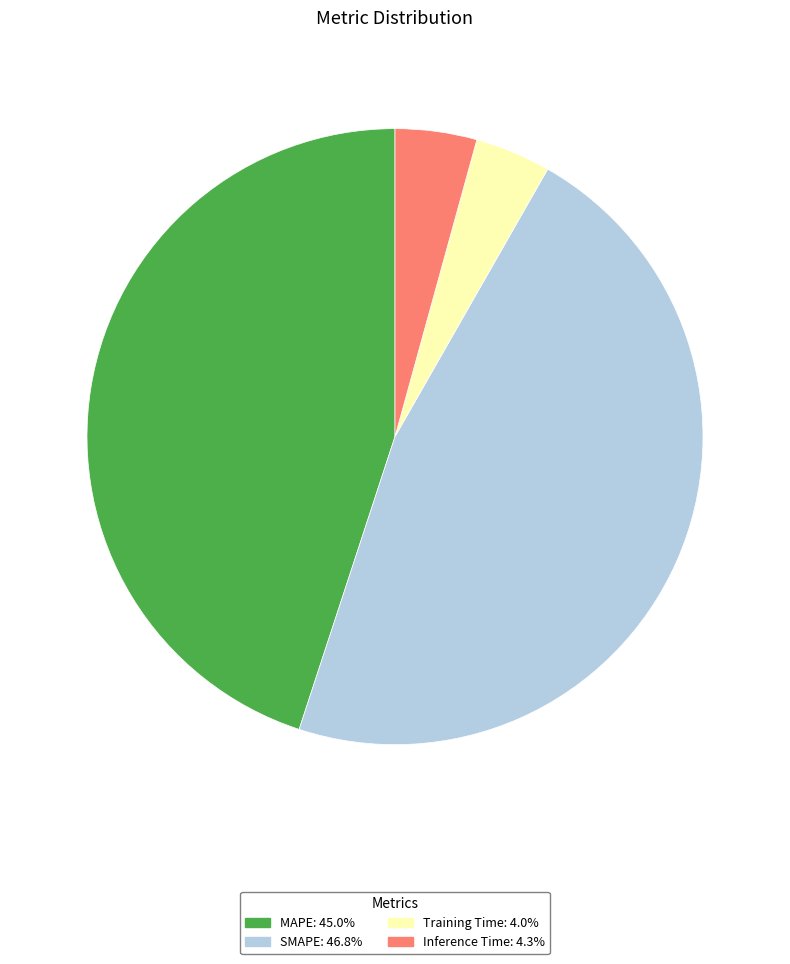

Combined, do SMAPE: 46.8% and Inference Time: 4.3% account for over 50%?

Yes